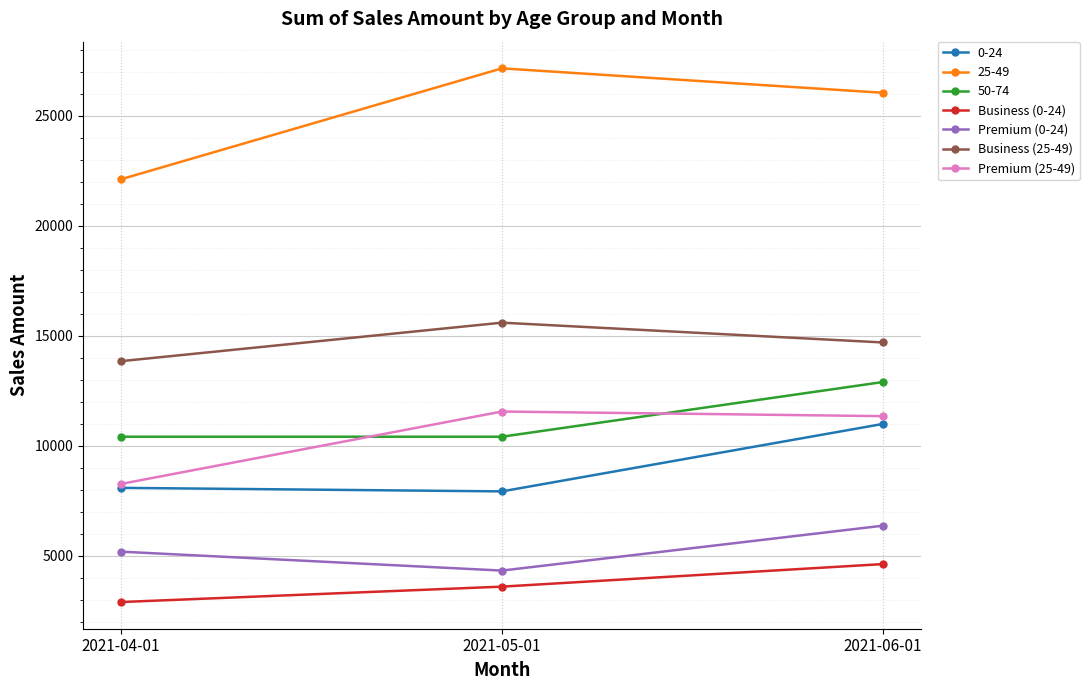

What is the total value across all series at 2021-06-01?

86990